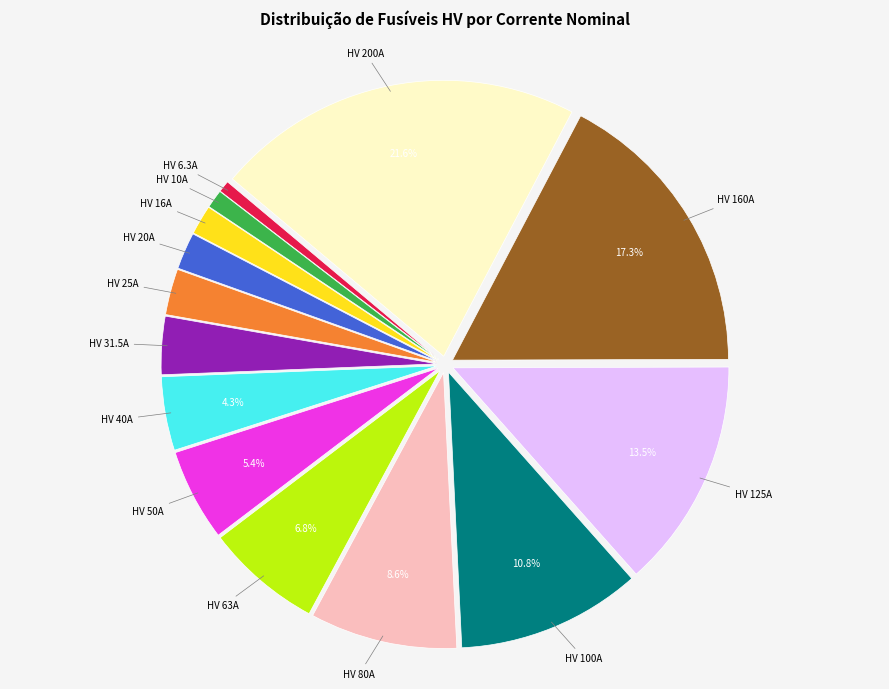

How much of the chart is everything except HV 160A?

82.7%